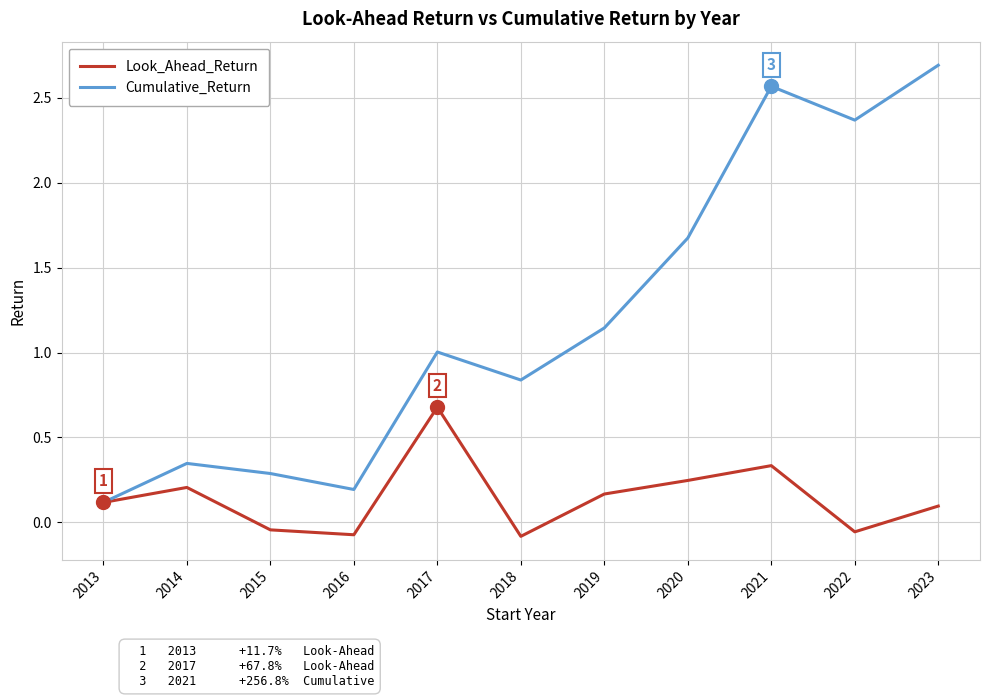

True or false: Cumulative_Return has a value of 0.3 at 2015.

True